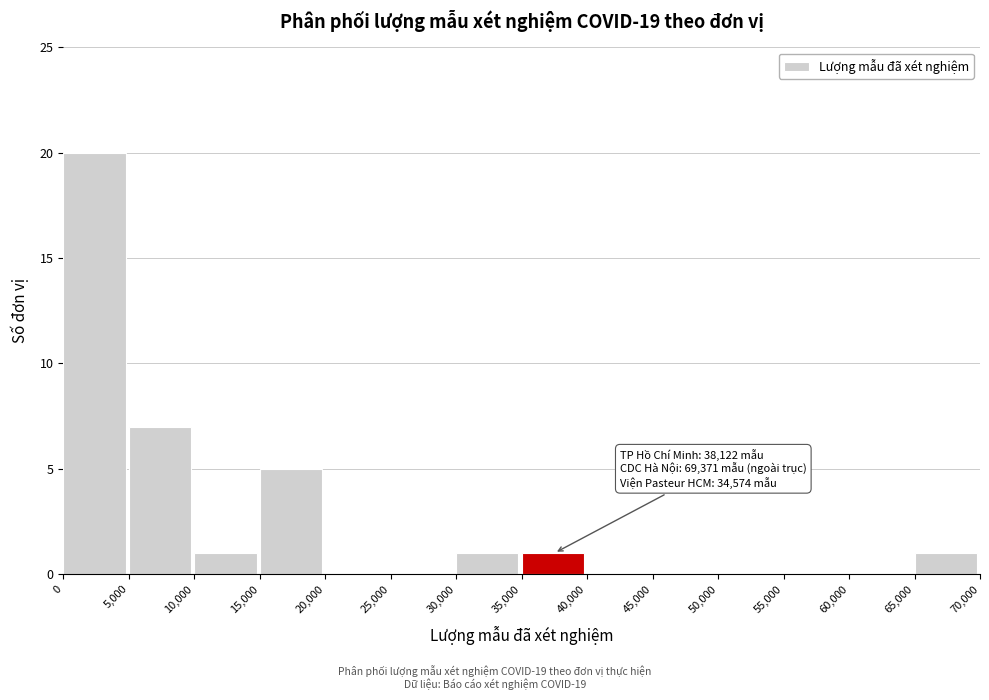

Over which range of the x-axis is the bar tallest?

0 to 5,000